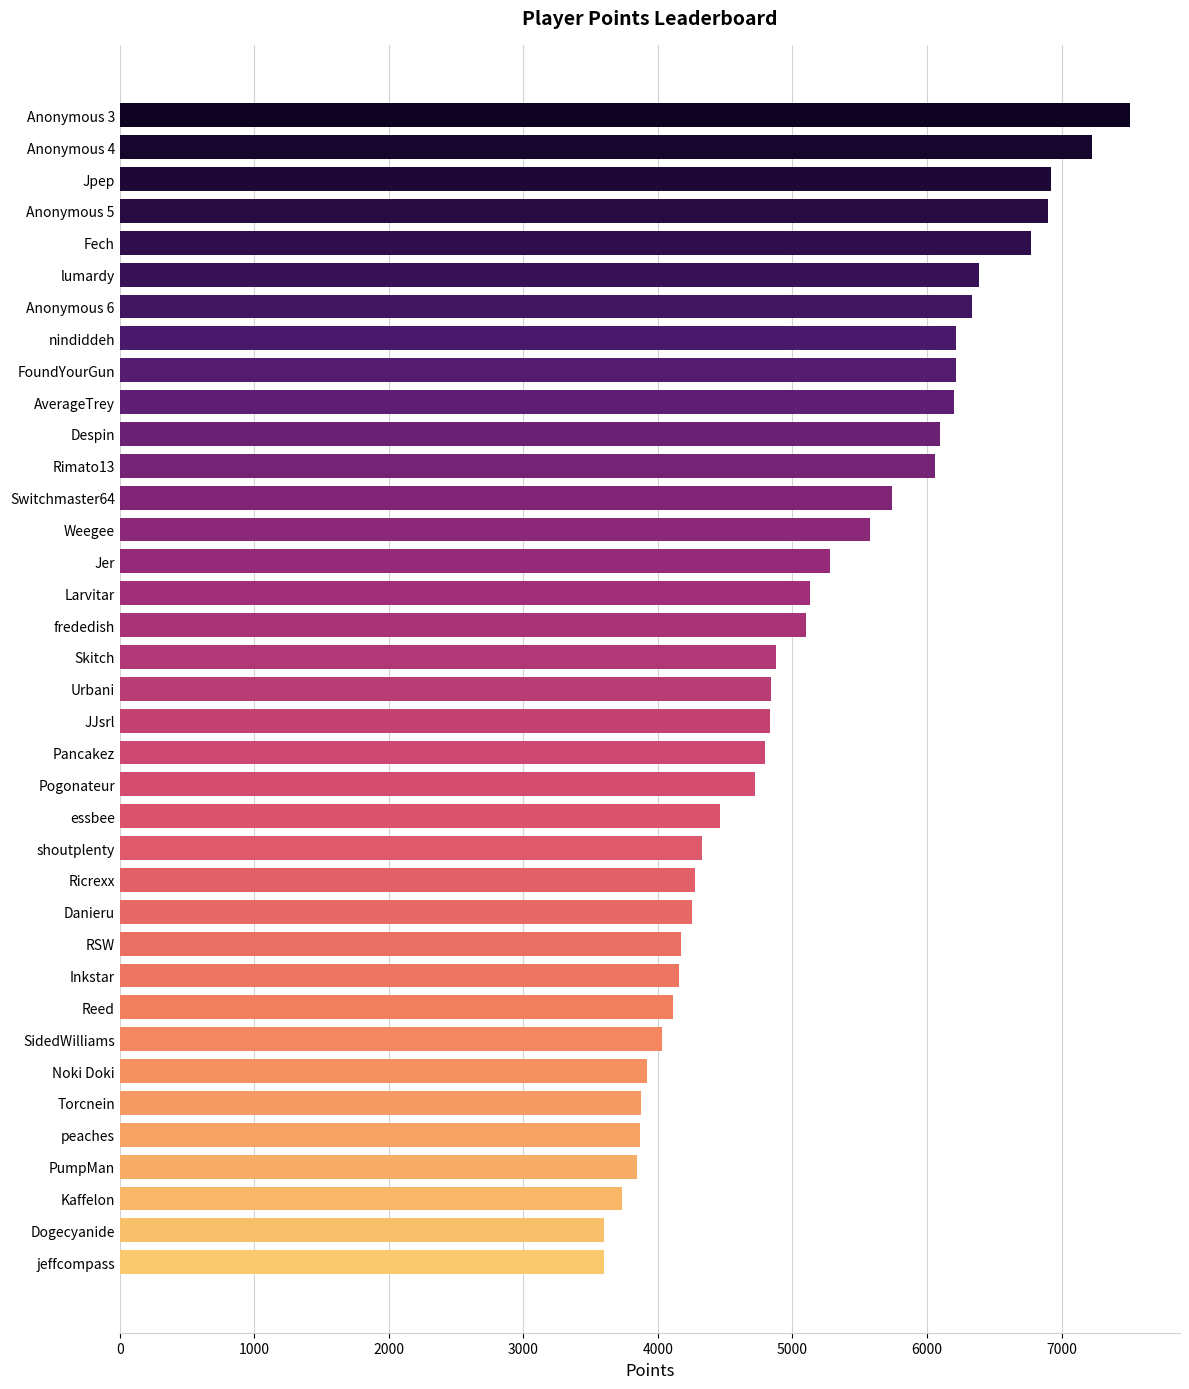

The chart shows a value of 1317 at Inkstar. True or false?

False